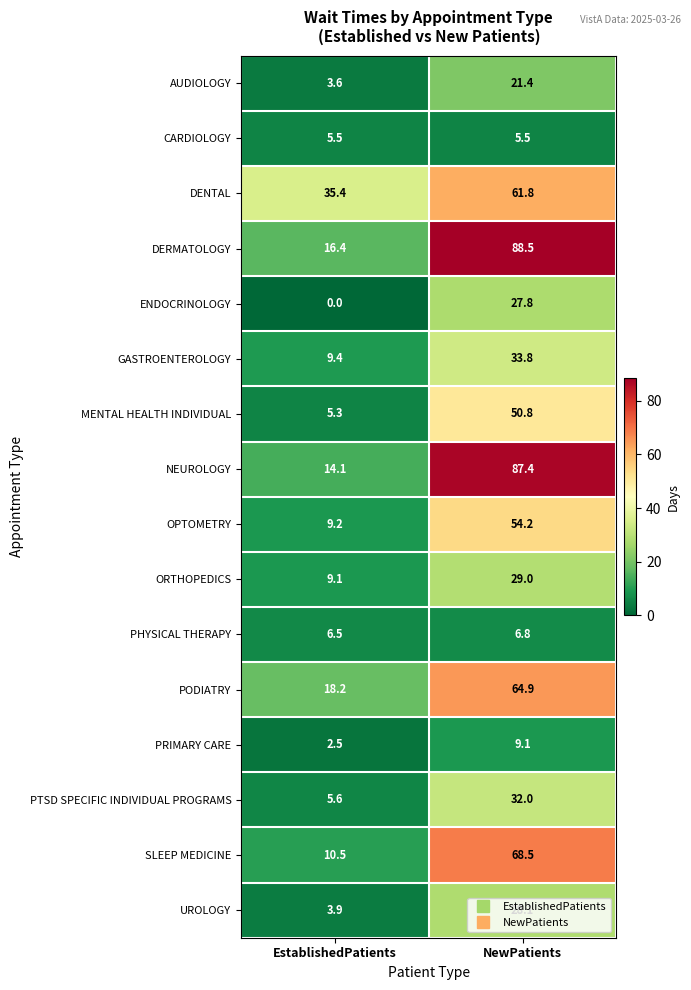

True or false: PODIATRY has a value of 24.8 at EstablishedPatients.

False